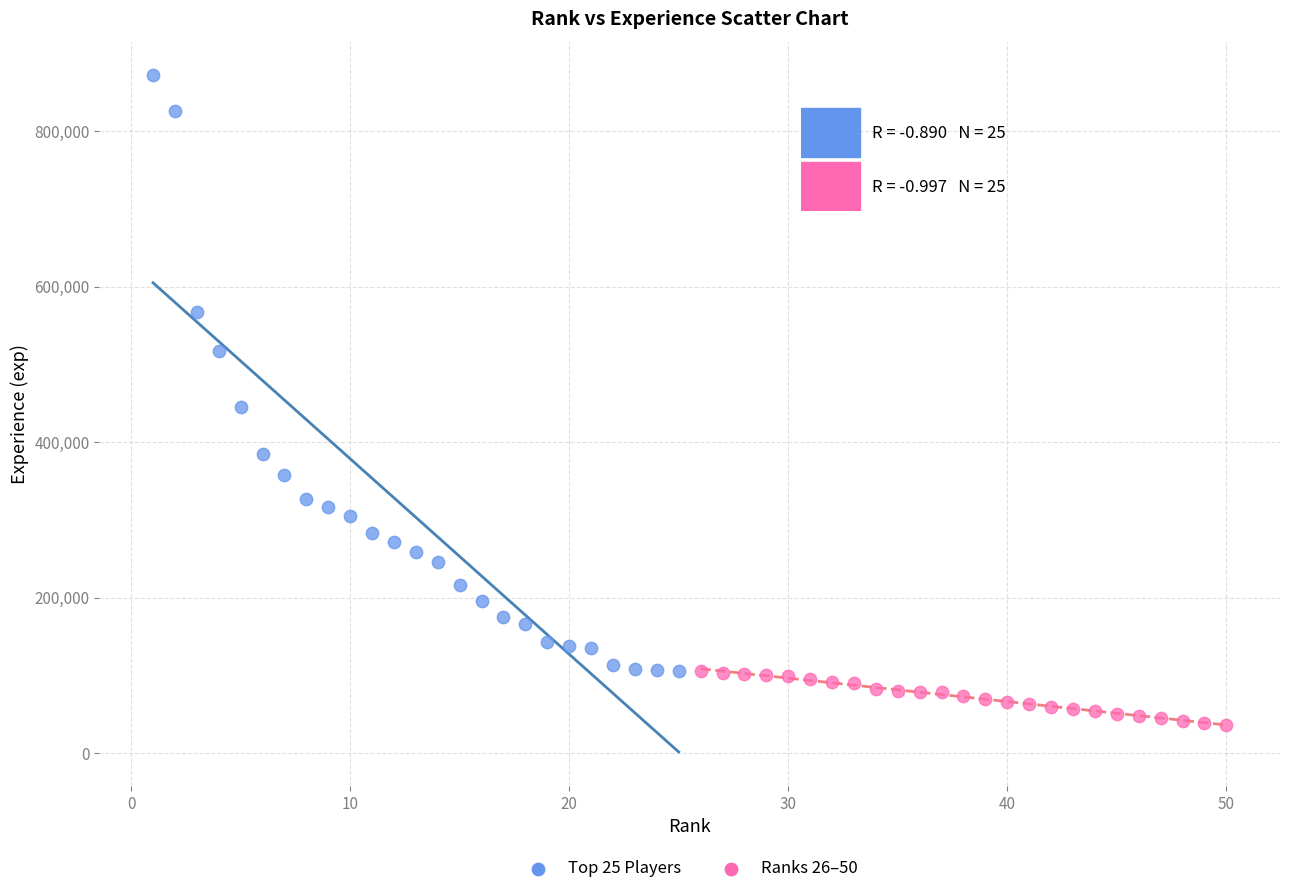

Which series reaches the minimum Y coordinate?

Ranks 26–50